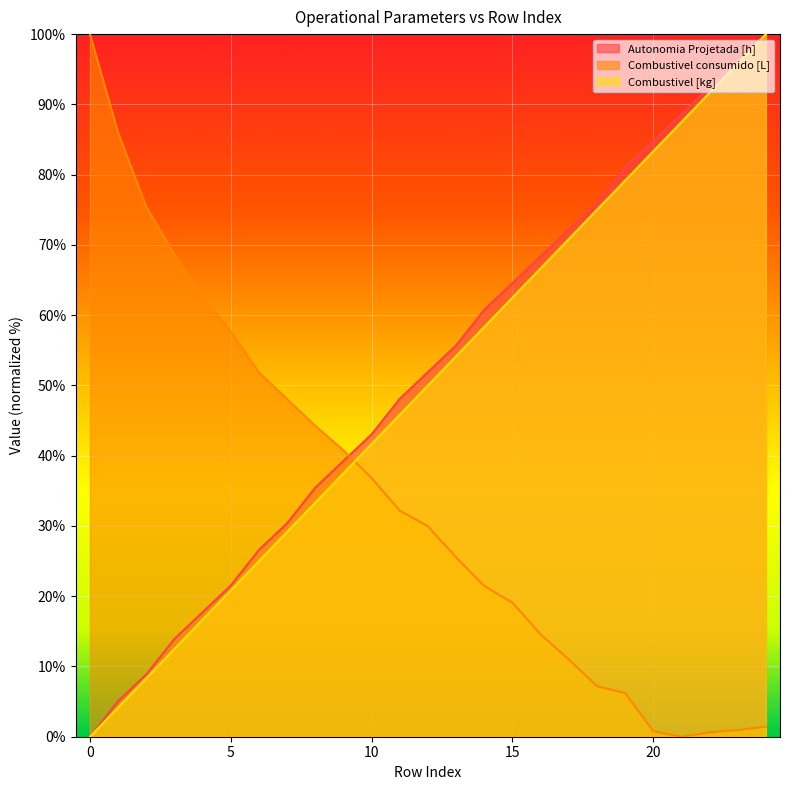

What is the highest value of the Combustivel consumido [L] series?

100.0